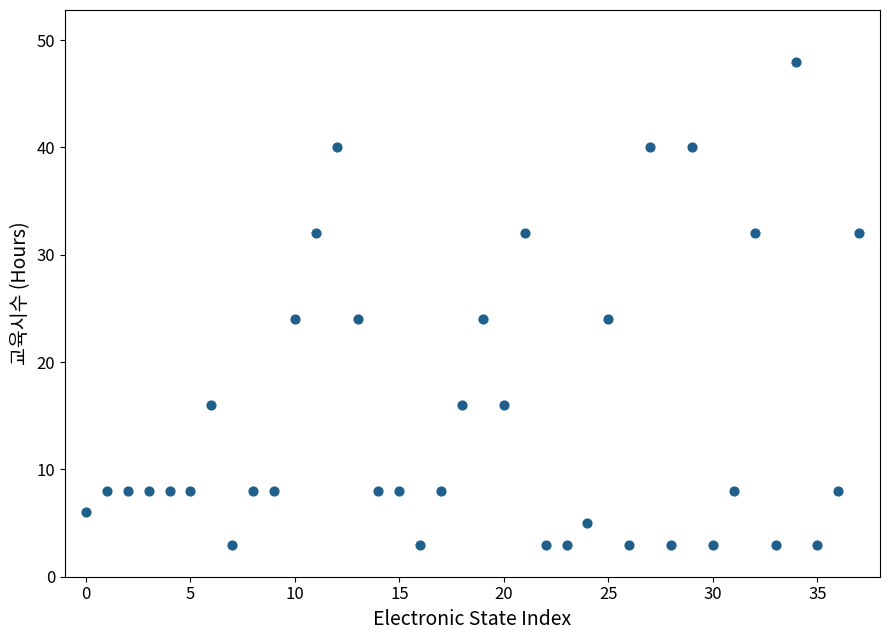

What is the range of Y values (max minus min)?

45